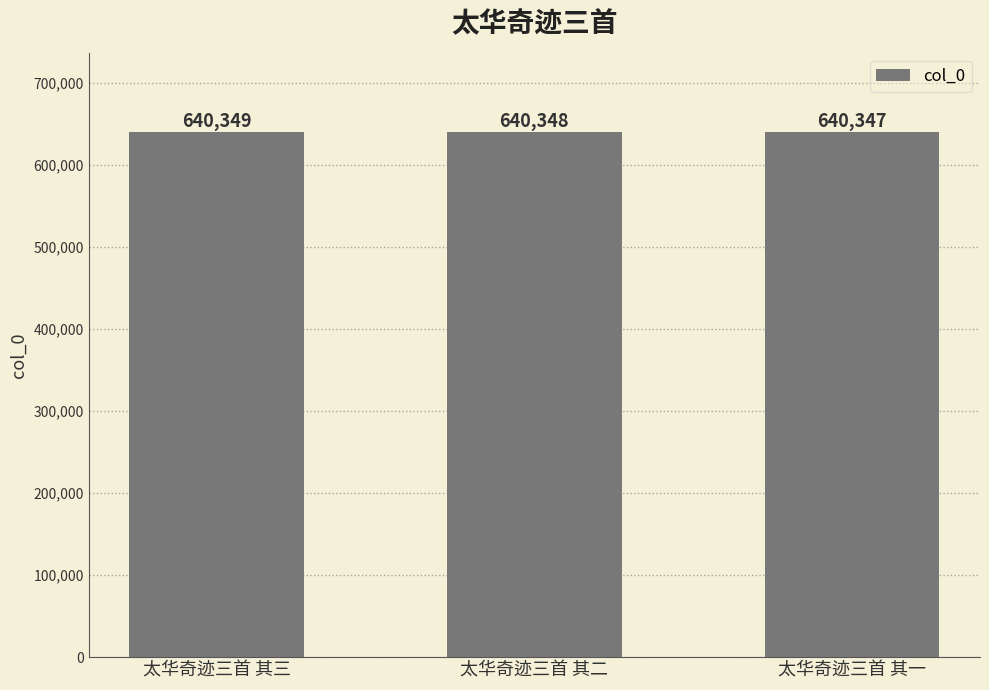

What is the change in value from 太华奇迹三首 其三 to 太华奇迹三首 其二?

-1